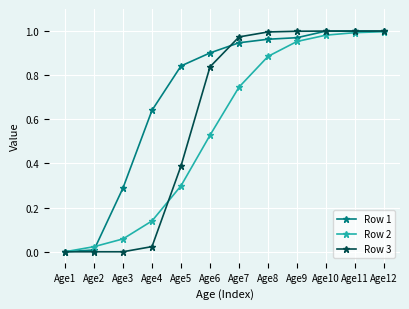

What is the sum of all Row 3 values?

7.2